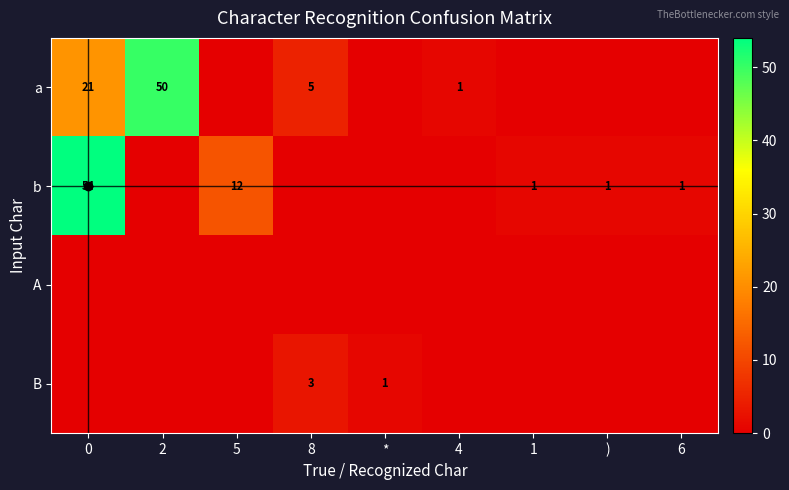

What is the average value of the a series?

9